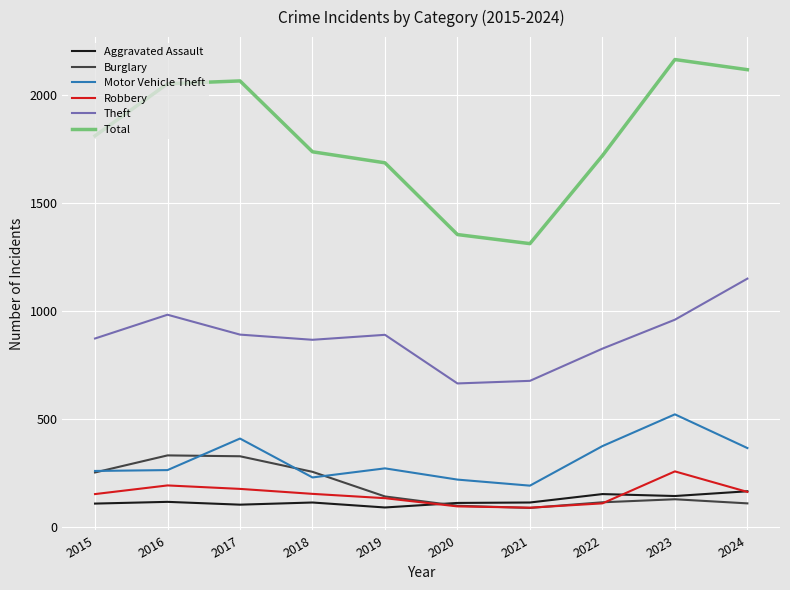

Is it true that Motor Vehicle Theft equals 228 at 2017?

False